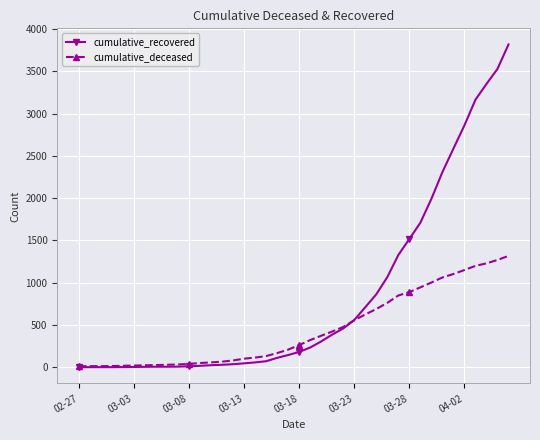

At how many categories does at least one series exceed 1593?

9